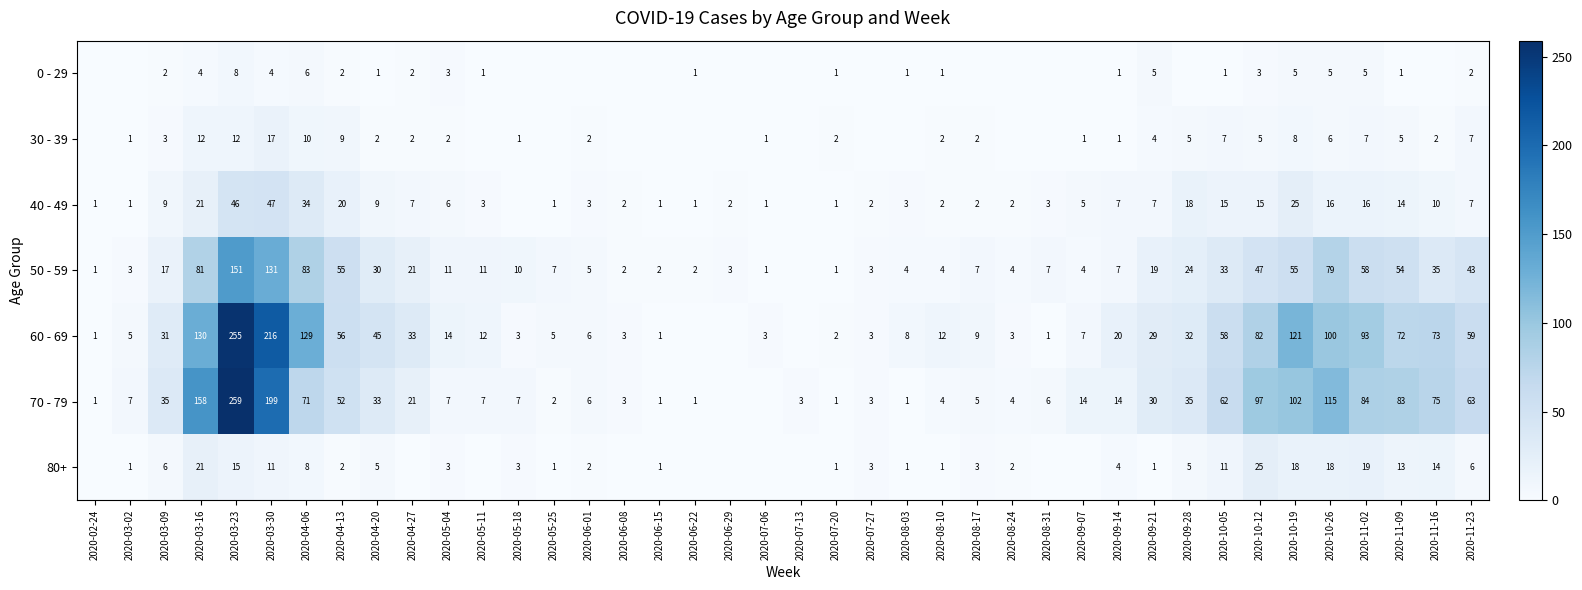

At which category is the sum across all series the highest?

2020-03-23